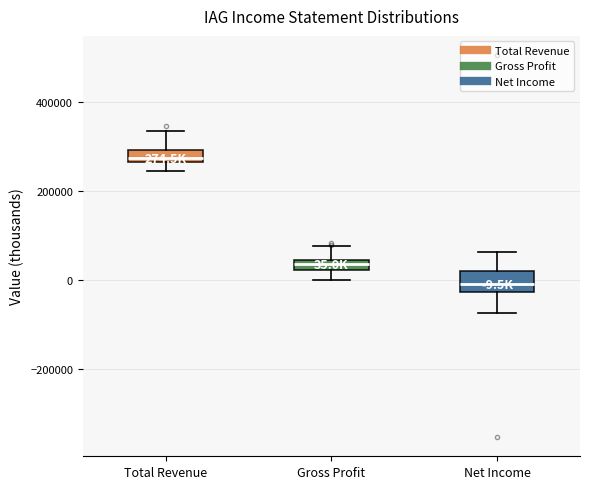

Which box's median line is the lowest?

Net Income